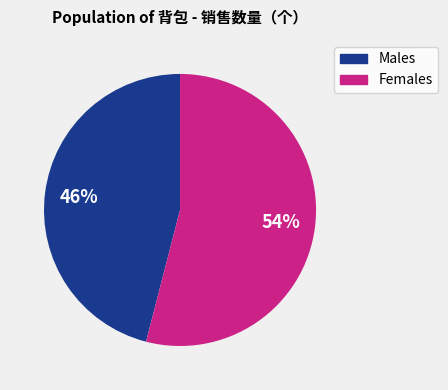

To the nearest percent, what is the difference between the largest and smallest slice percentages?

8%